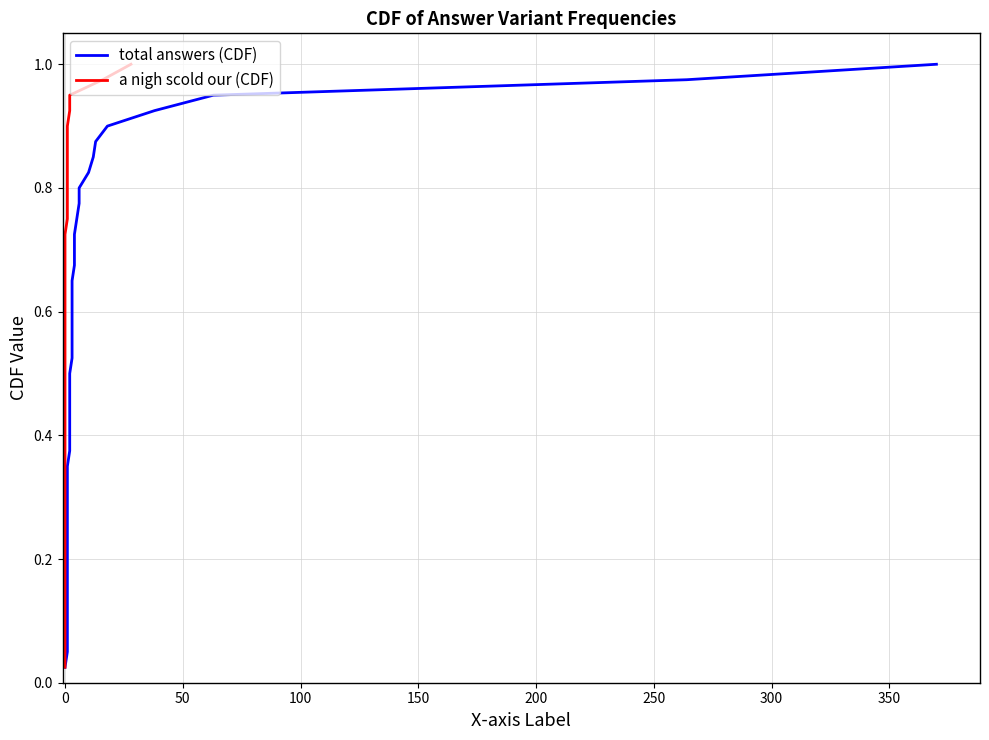

What is the maximum value for total answers (CDF)?

1.0